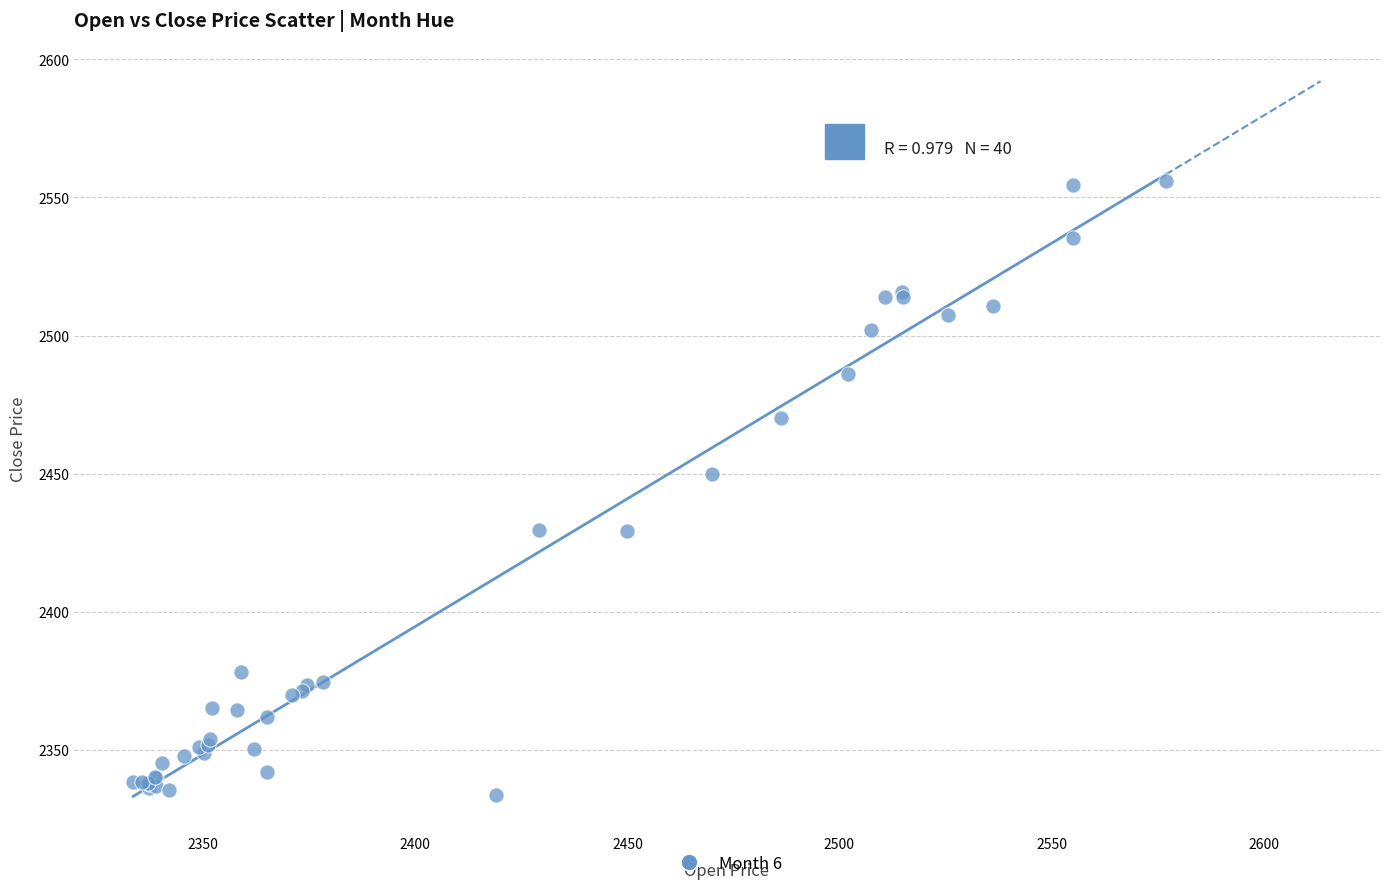

What Y value in the scatter plot is closest to 2444?

2449.8